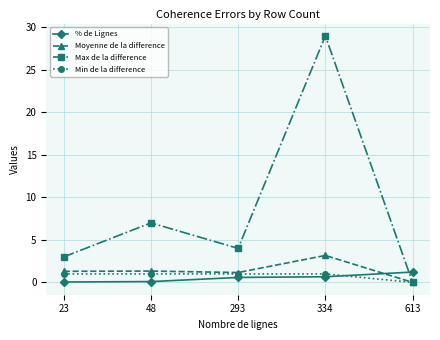

What is the value of the Min de la difference point at the 1st from the left?

1.0